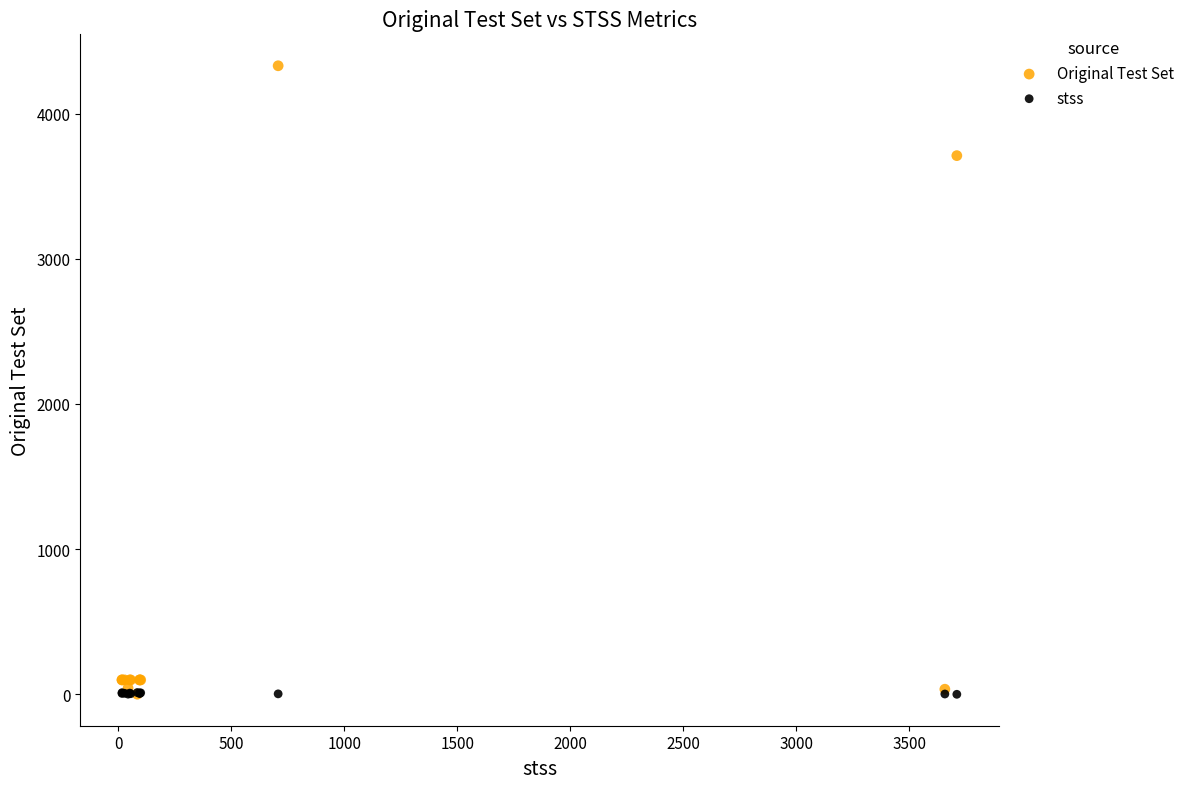

Across all series, what Y value is closest to 2164?

3710.0